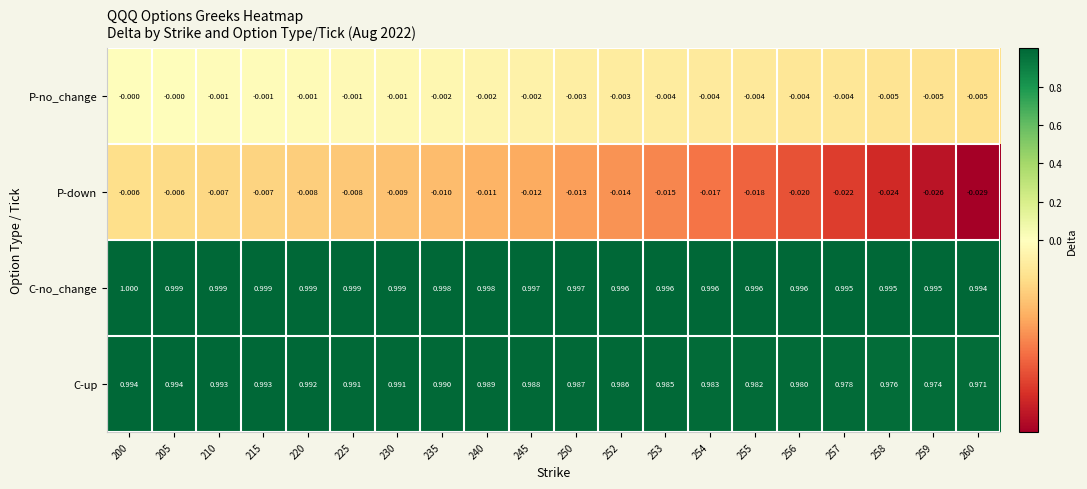

What is the total value across all series at 260?

1.9